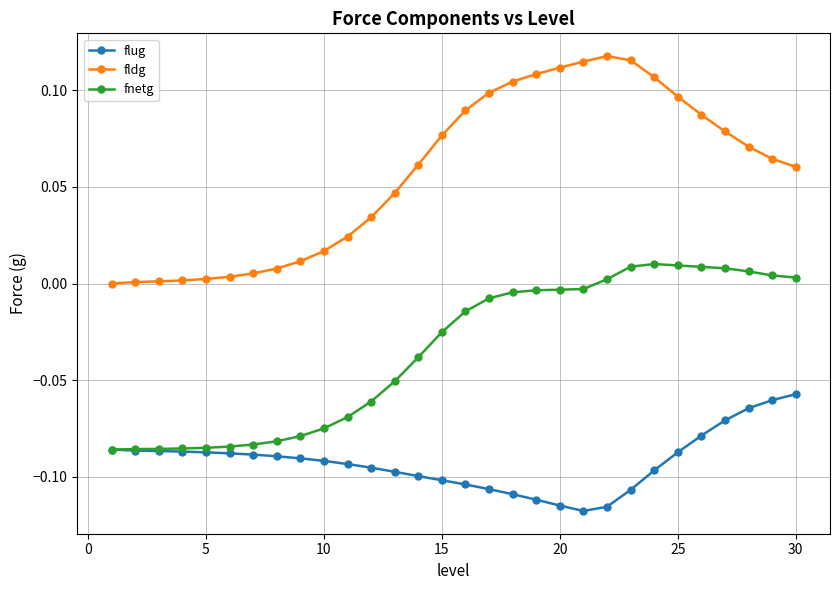

List the series in order of their peak value, highest first.

fldg, fnetg, flug